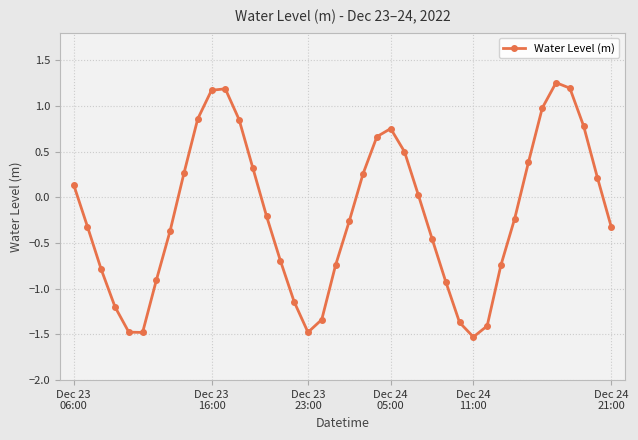

What is the sum of all values?

-7.6